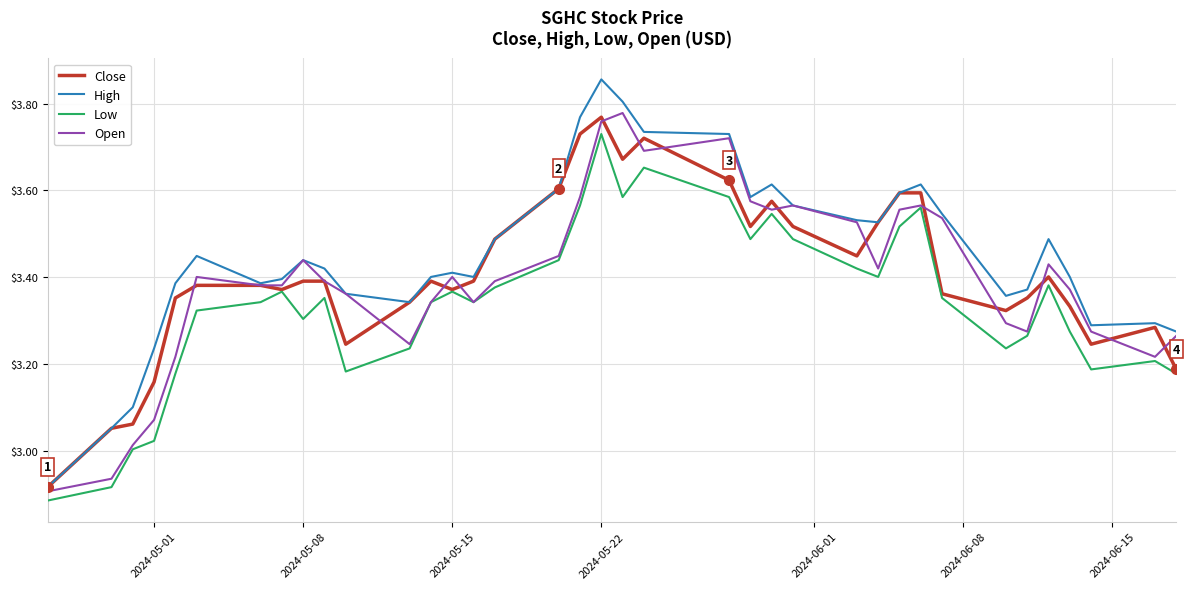

Which series has the largest range (max minus min)?

High